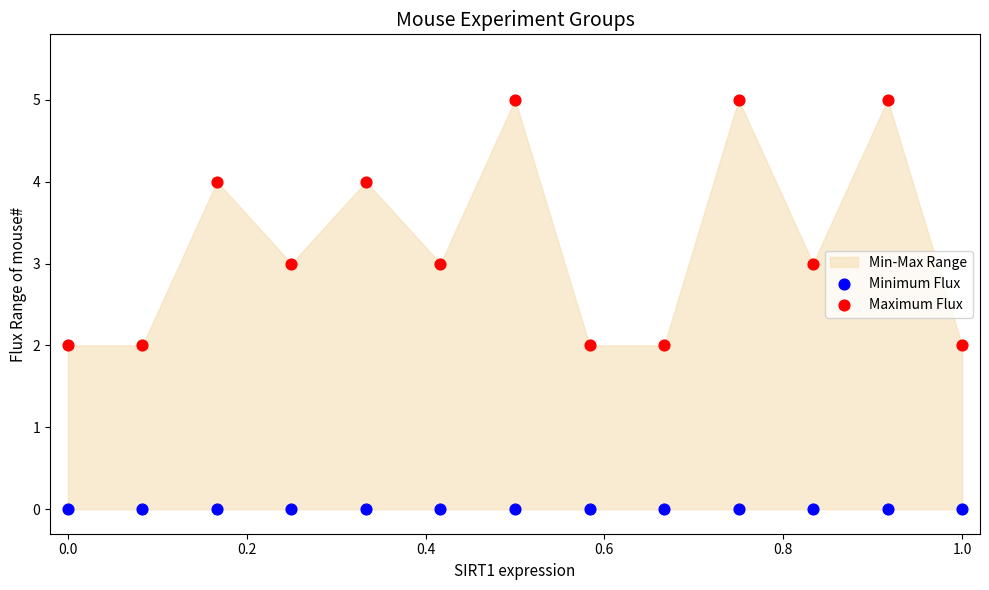

Which series reaches the maximum Y coordinate?

Maximum Flux